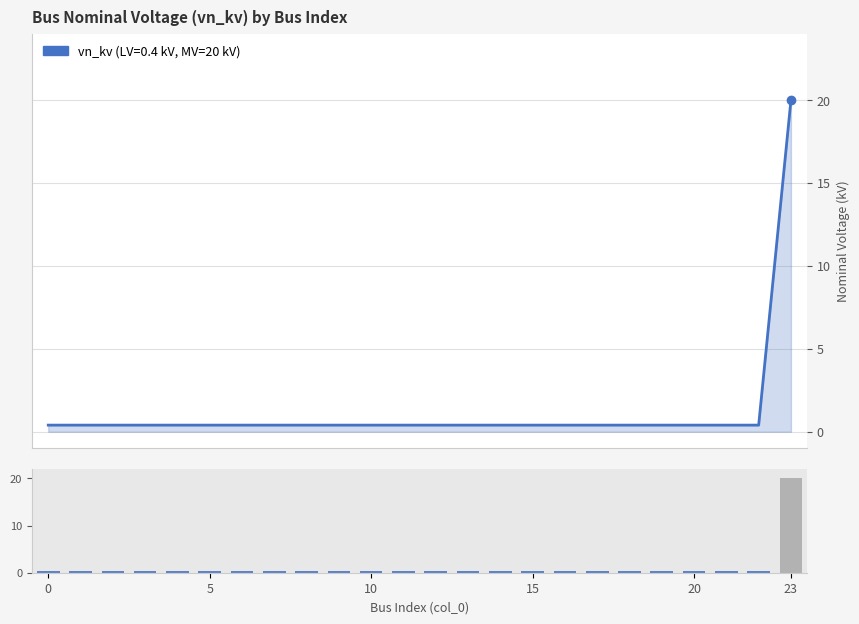

What is the average value?

1.2